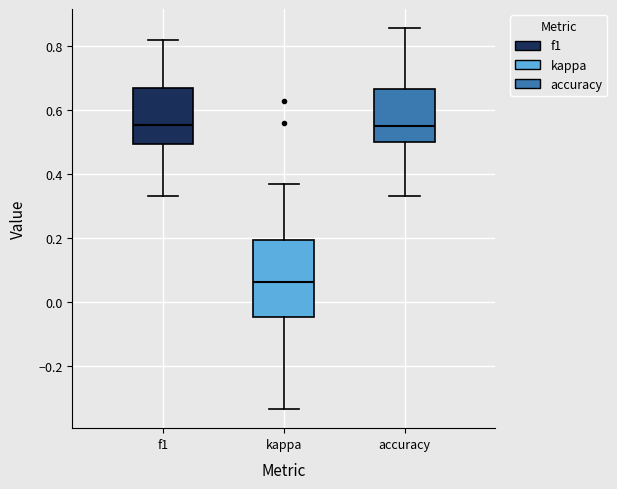

Where is the lower edge of the box for kappa on the y-axis? The values are not printed on the chart, so give them approximately, as read against the axis.

-0.04